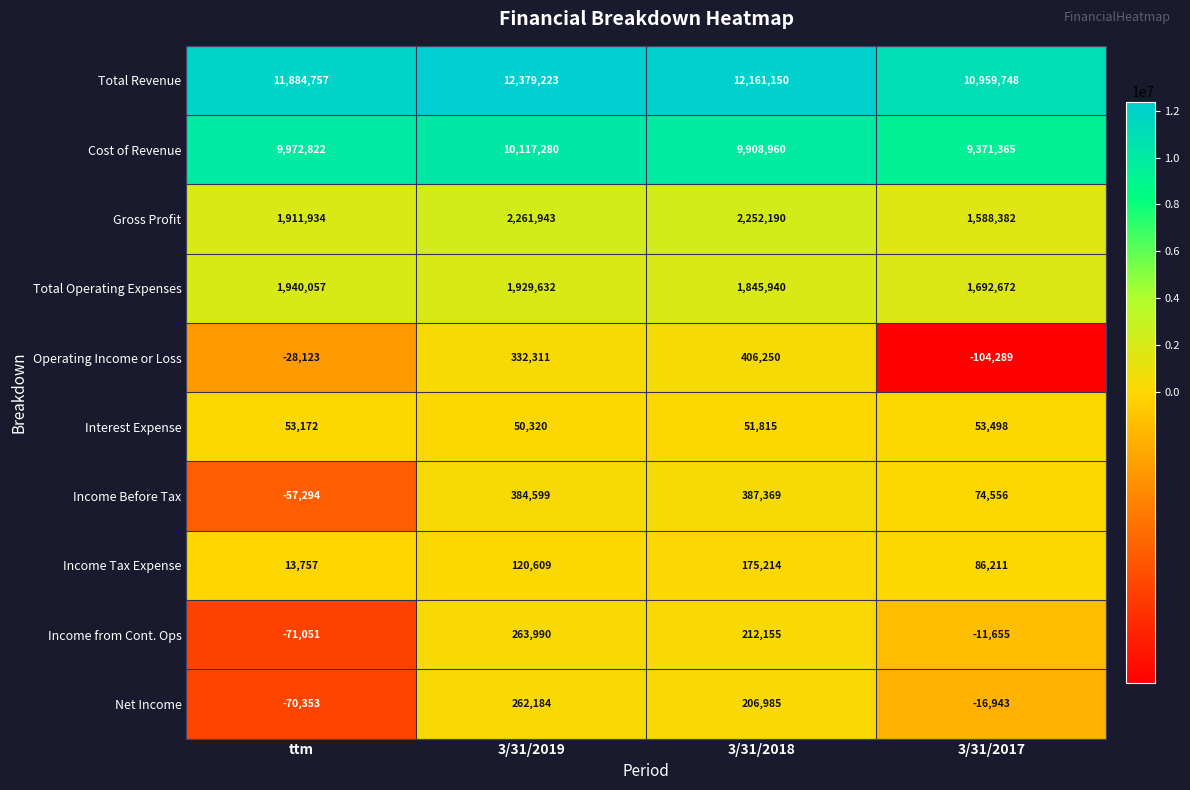

How many categories are shown in the chart?

4